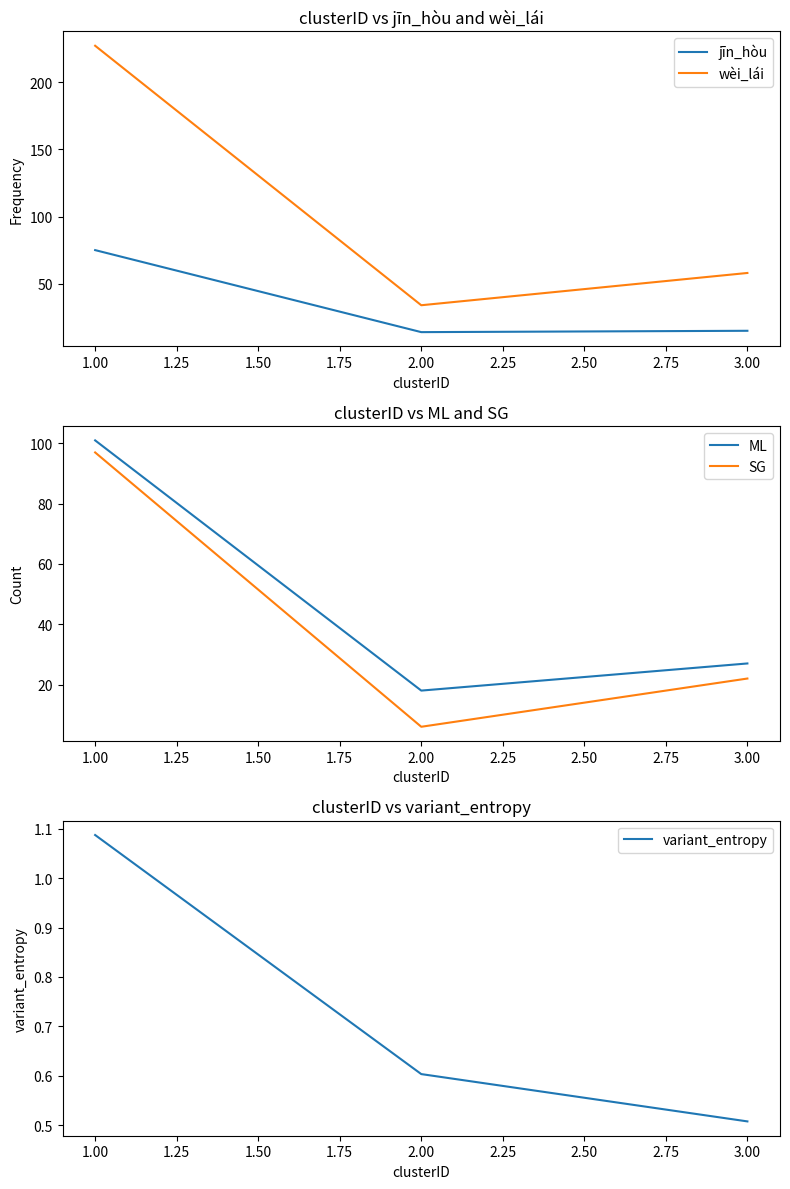

What is the value of the SG point at the 3rd from the left?

22.0